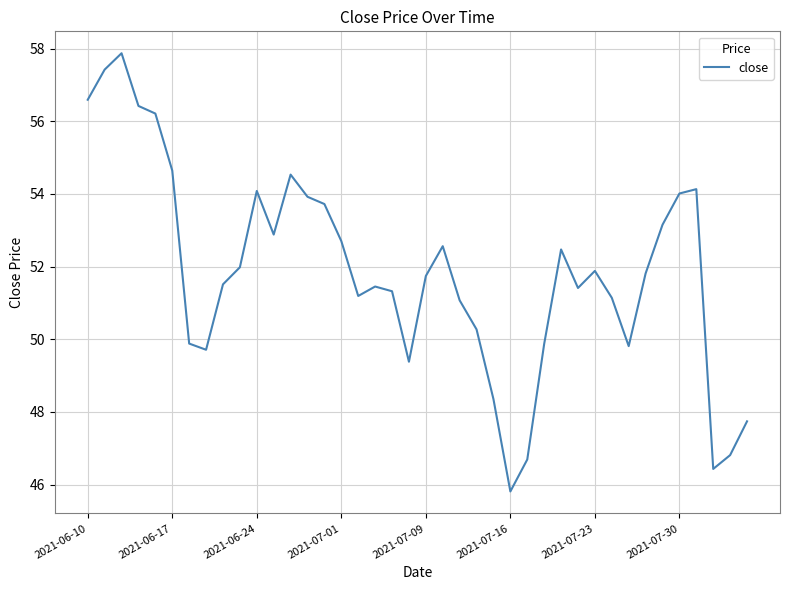

What is the minimum value shown in the chart?

45.8